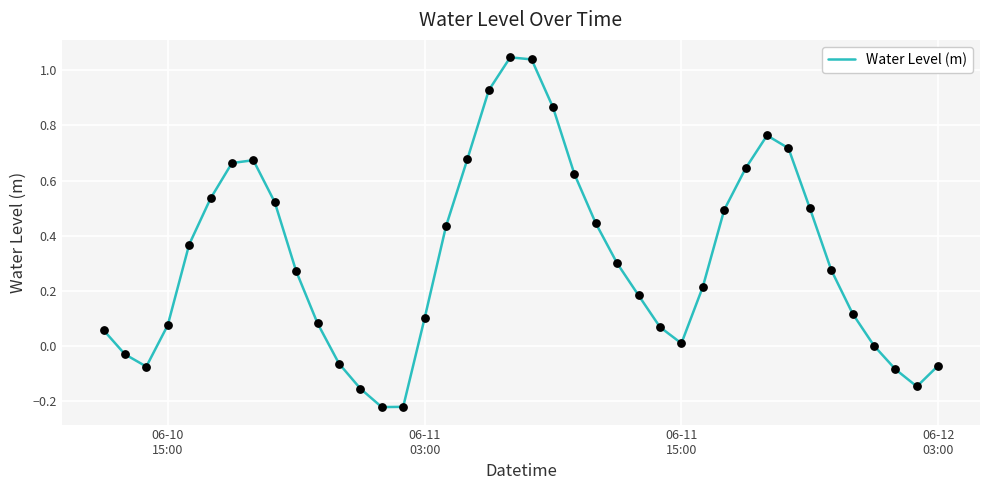

What is the difference between the maximum and minimum values?

1.3